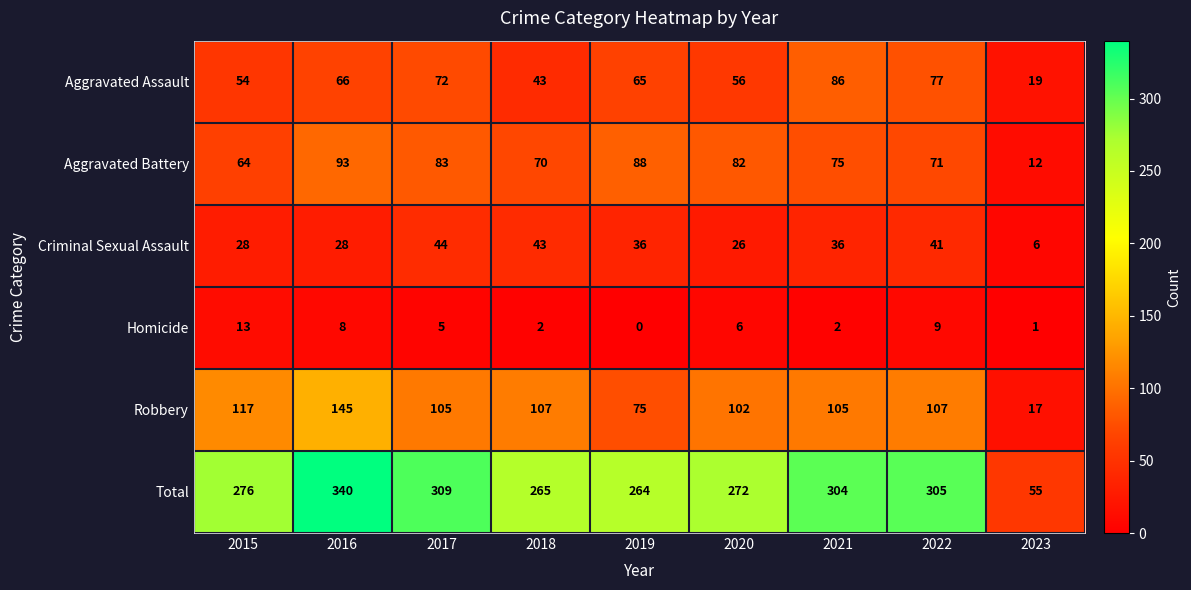

What is the sum of the Robbery values at 2019 and 2017?

180